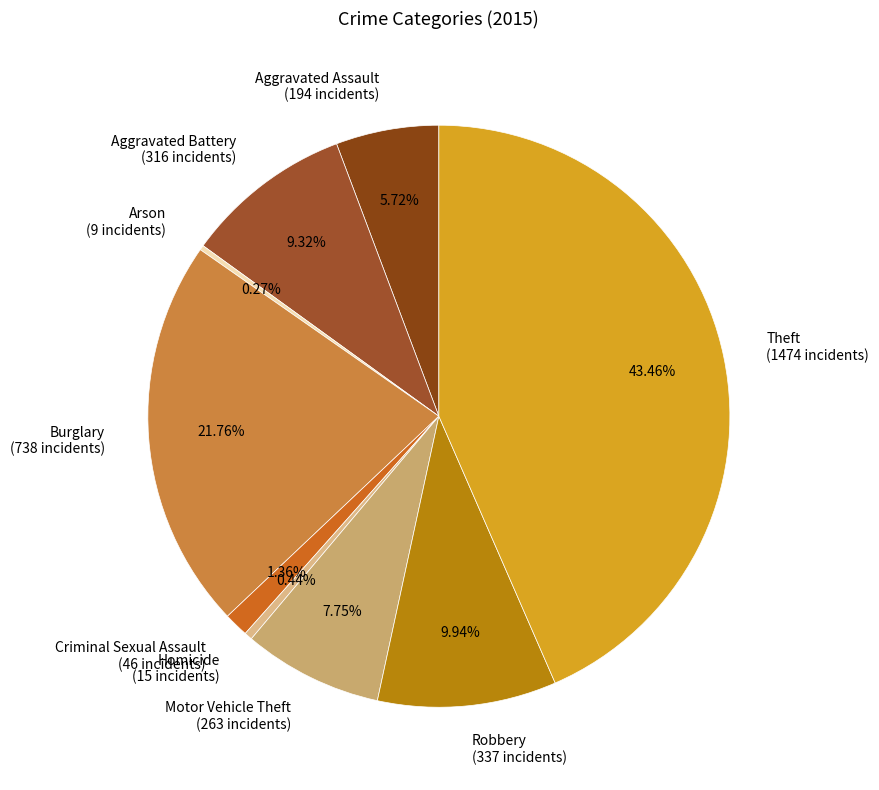

Which has a higher value, Homicide (15 incidents) or Aggravated Battery (316 incidents)?

Aggravated Battery (316 incidents)